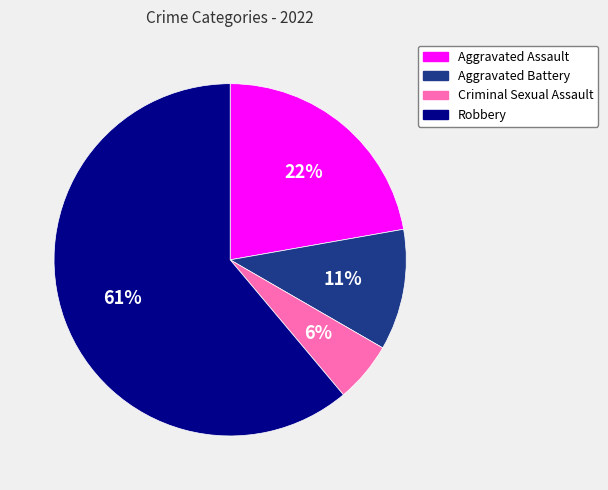

How many segments does this pie chart have?

4